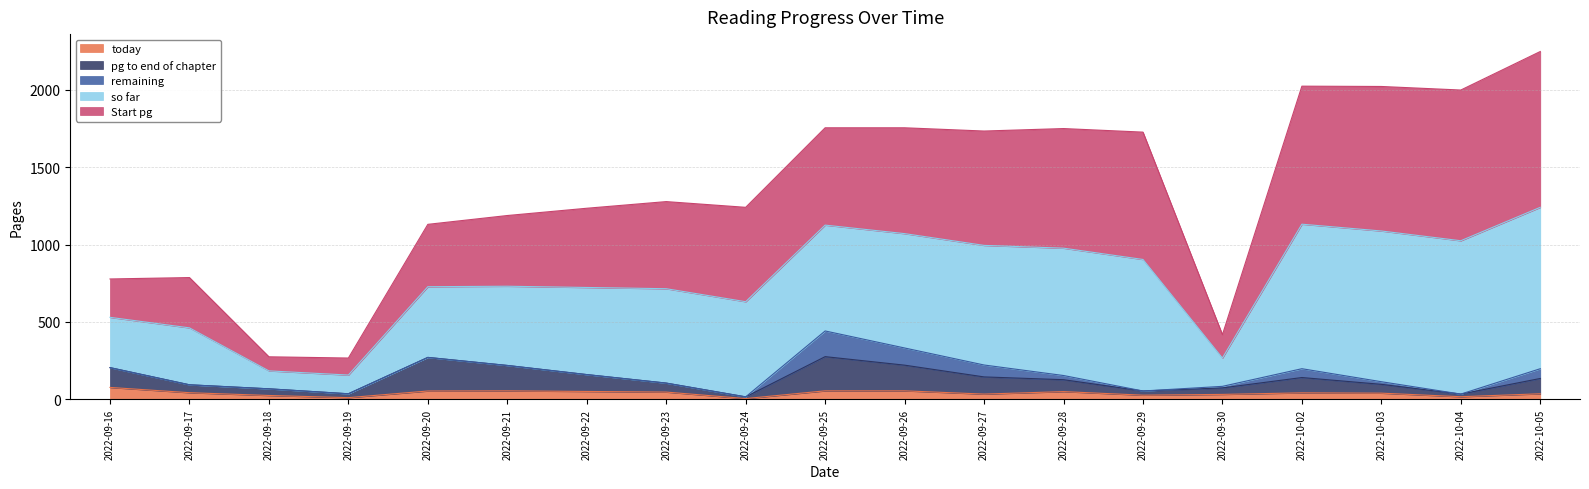

What is the maximum value for today?

77